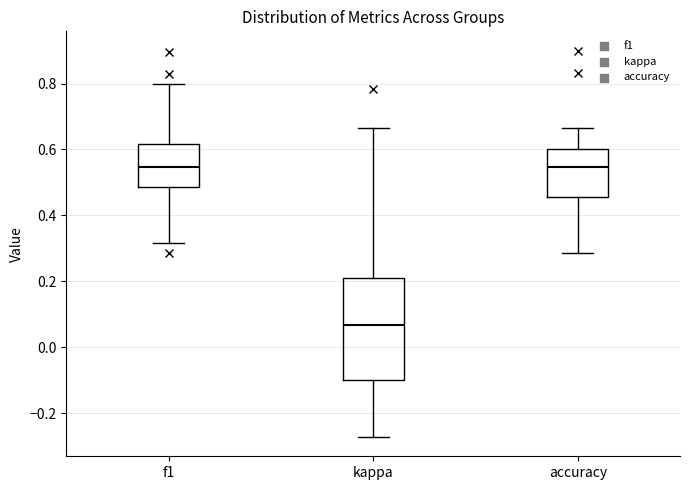

Reading left to right, transcribe this box plot: for each box, give where its median line is, the range the box spans, and where its two whiskers end, as read against the y-axis. The values are not printed on the chart, so give them approximately, as read against the axis.

f1: median 0.54, box 0.48 to 0.62, whiskers 0.32 to 0.80
kappa: median 0.06, box -0.10 to 0.22, whiskers -0.28 to 0.66
accuracy: median 0.54, box 0.46 to 0.60, whiskers 0.28 to 0.66